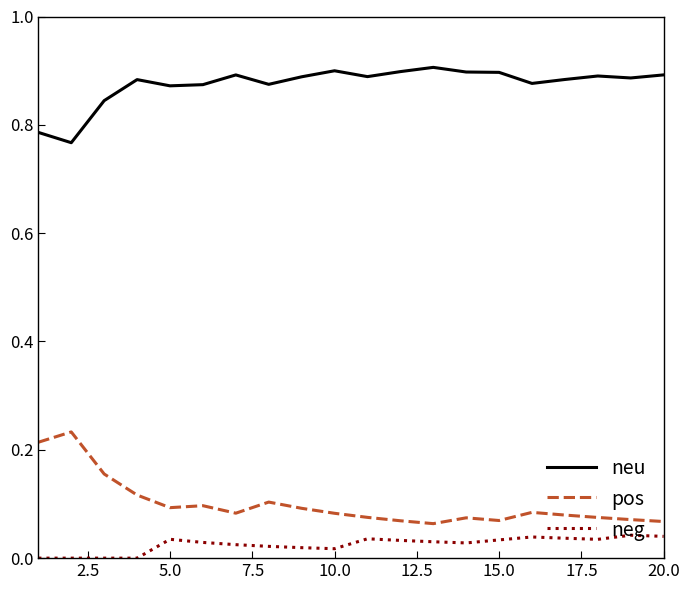

True or false: neu and neg intersect in this chart.

False